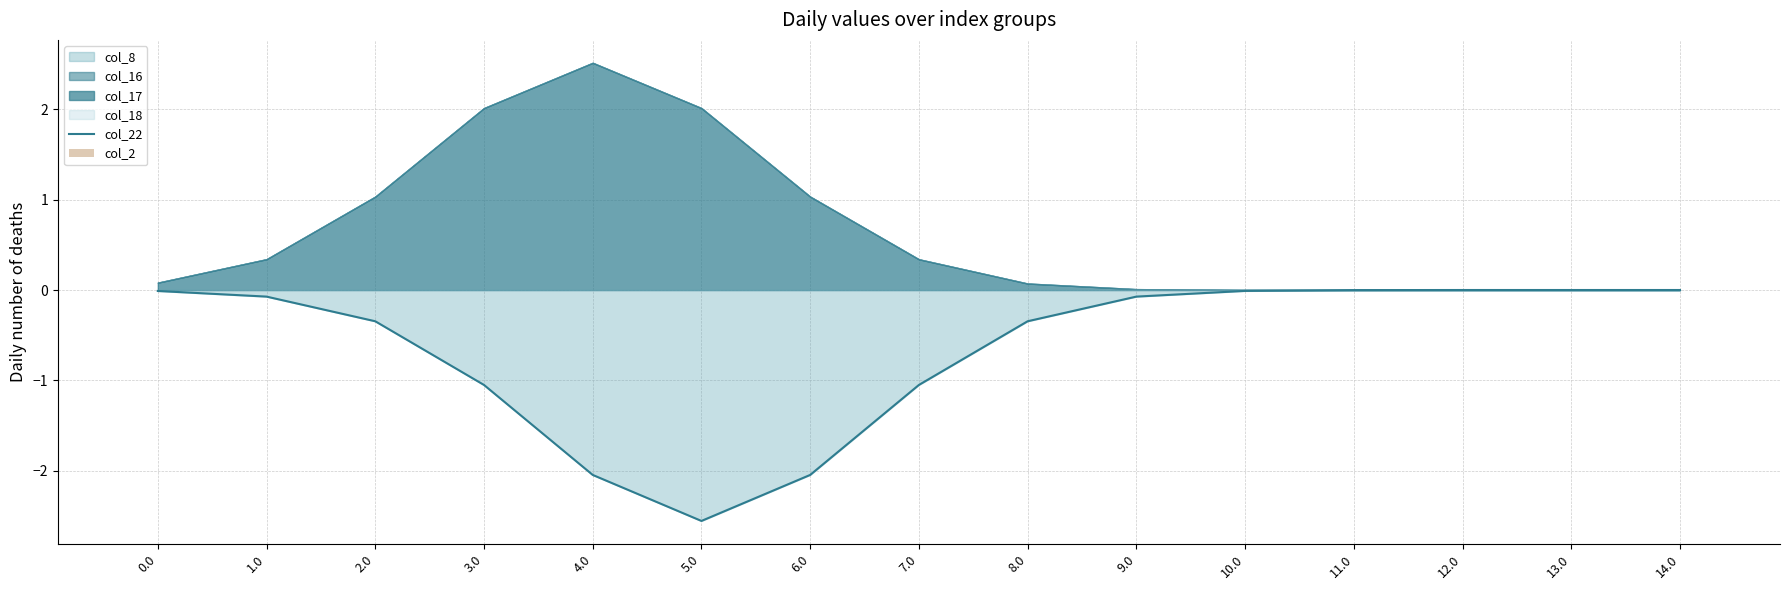

The value of col_22 at 3.0 is -1.7. True or false?

False